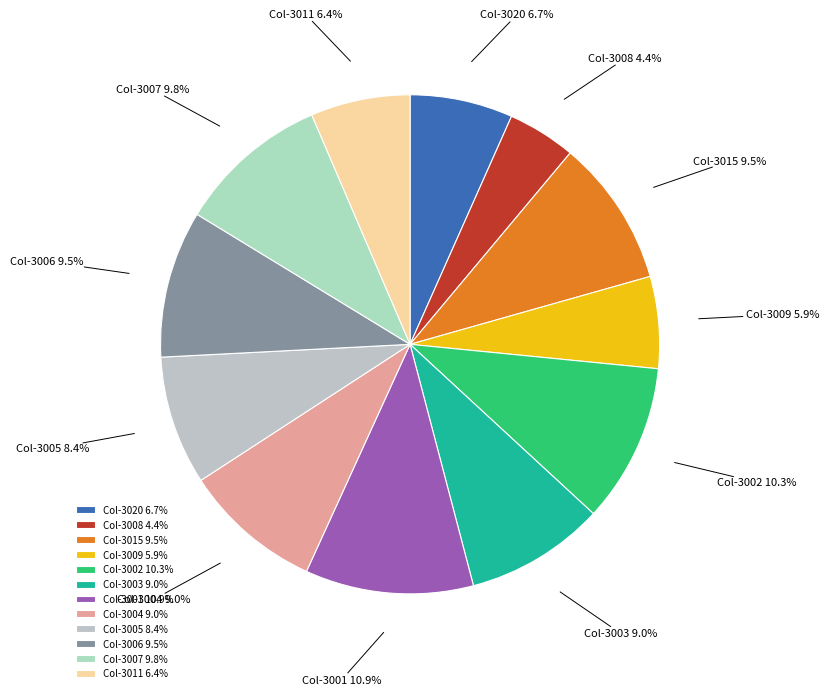

What percentage do Col-3004 and Col-3020 together represent?

15.7%